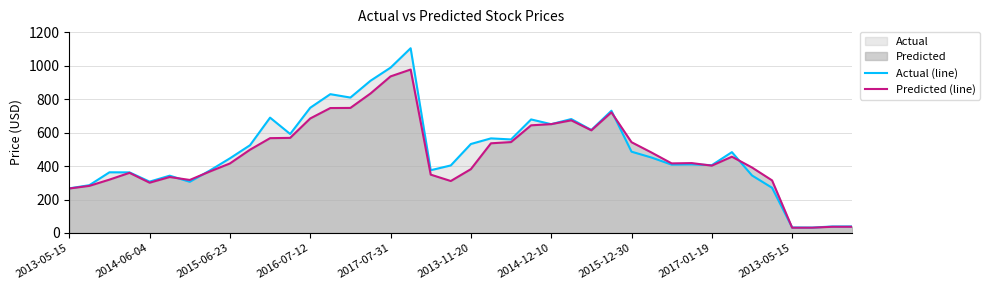

How many interior local peaks does the Actual (line) series have?

11